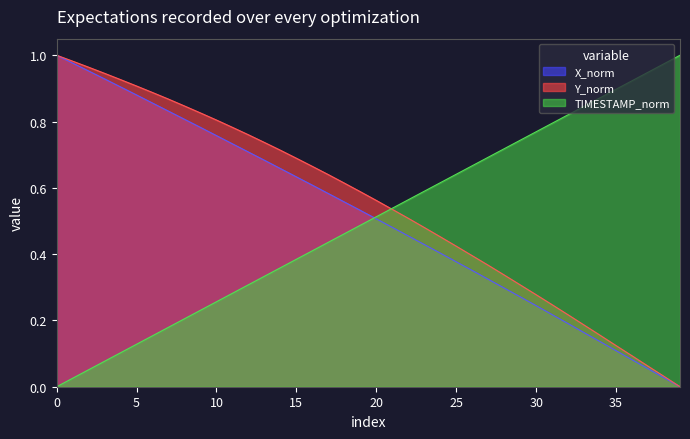

Does the chart display data point markers on the line(s)?

No